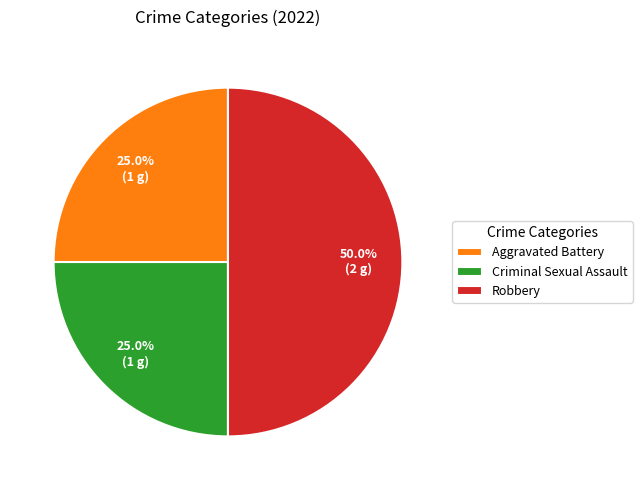

Is Criminal Sexual Assault the majority of the pie?

No